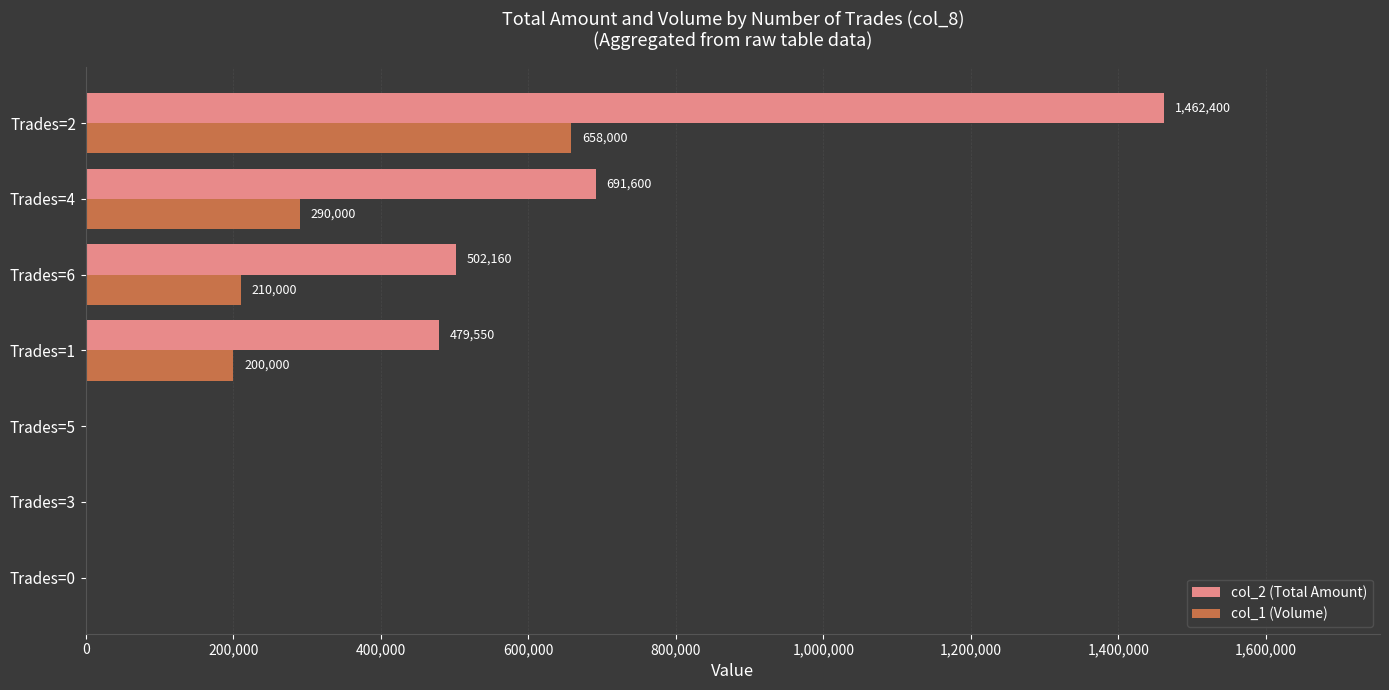

Which label corresponds to the largest value in the chart?

Trades=2